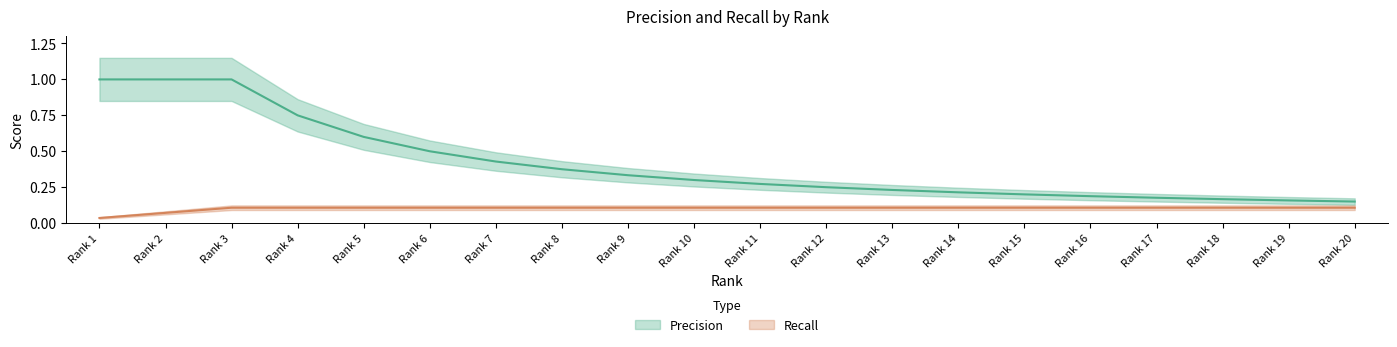

Rank the series at Rank 13 from lowest to highest value.

Recall, Precision